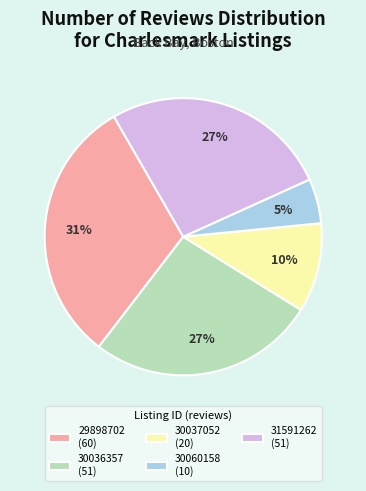

Do 31591262 and 30037052 together represent more than half of the pie?

No